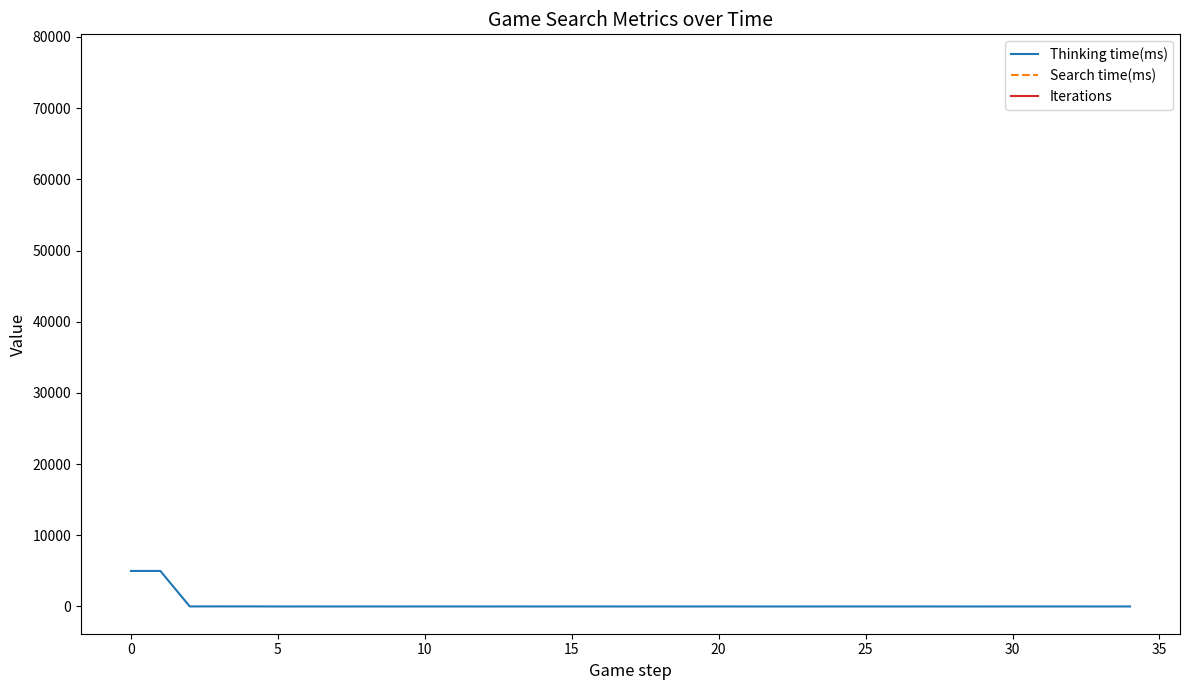

Reading right to left, list all the values displayed in this chart.

1	0	1	1	1	0	0	1	0	1	1	0	0	0	1	0	1	0	1	1	0	1	0	1	1	0	1	0	1	0	10	12	5	4990	4990